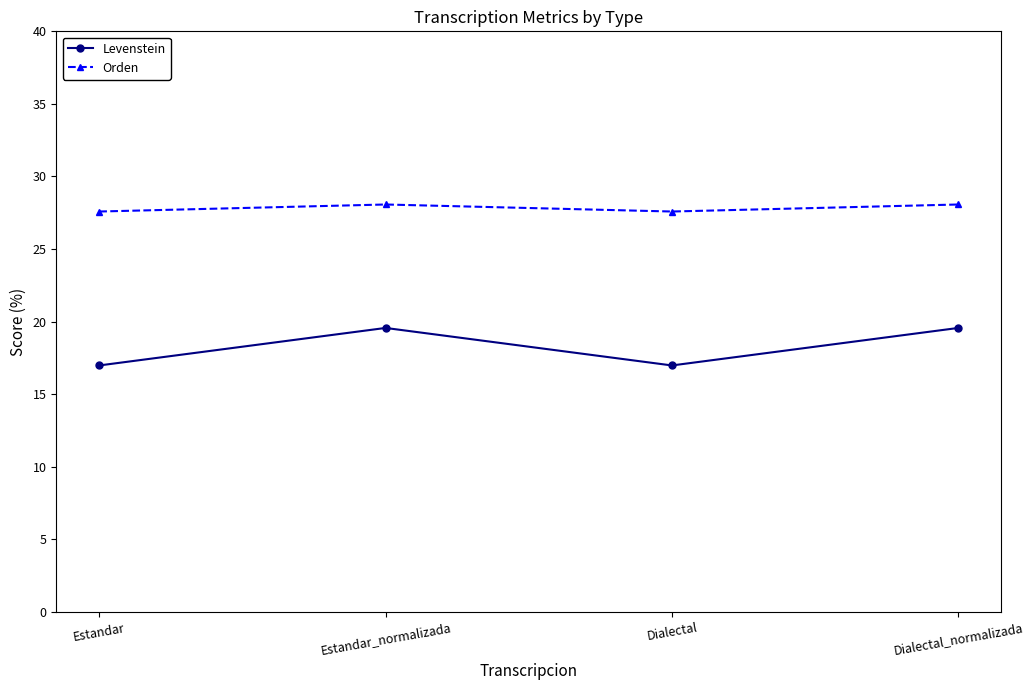

What is the spread (max minus min) of values at Dialectal_normalizada?

8.5